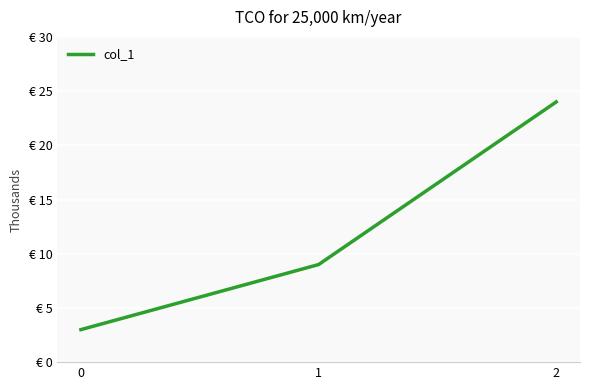

What is the maximum value shown in the chart?

24